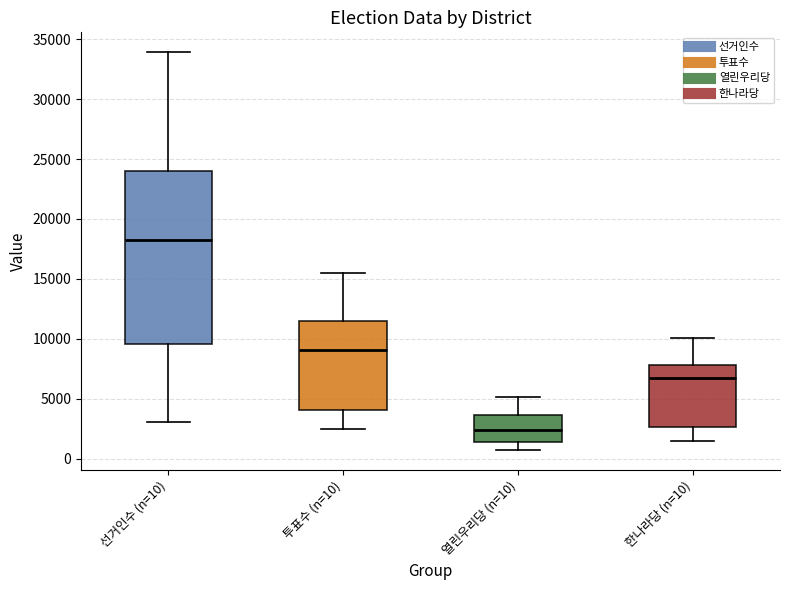

Reading left to right, read every box against the y-axis: the position of its median line, the range the box covers, and the ends of its whiskers. The values are not printed on the chart, so give them approximately, as read against the axis.

선거인수 (n=10): median 18000, box 9500 to 24000, whiskers 3000 to 34000
투표수 (n=10): median 9000, box 4000 to 11500, whiskers 2500 to 15500
열린우리당 (n=10): median 2500, box 1500 to 3500, whiskers 500 to 5000
한나라당 (n=10): median 6500, box 2500 to 8000, whiskers 1500 to 10000